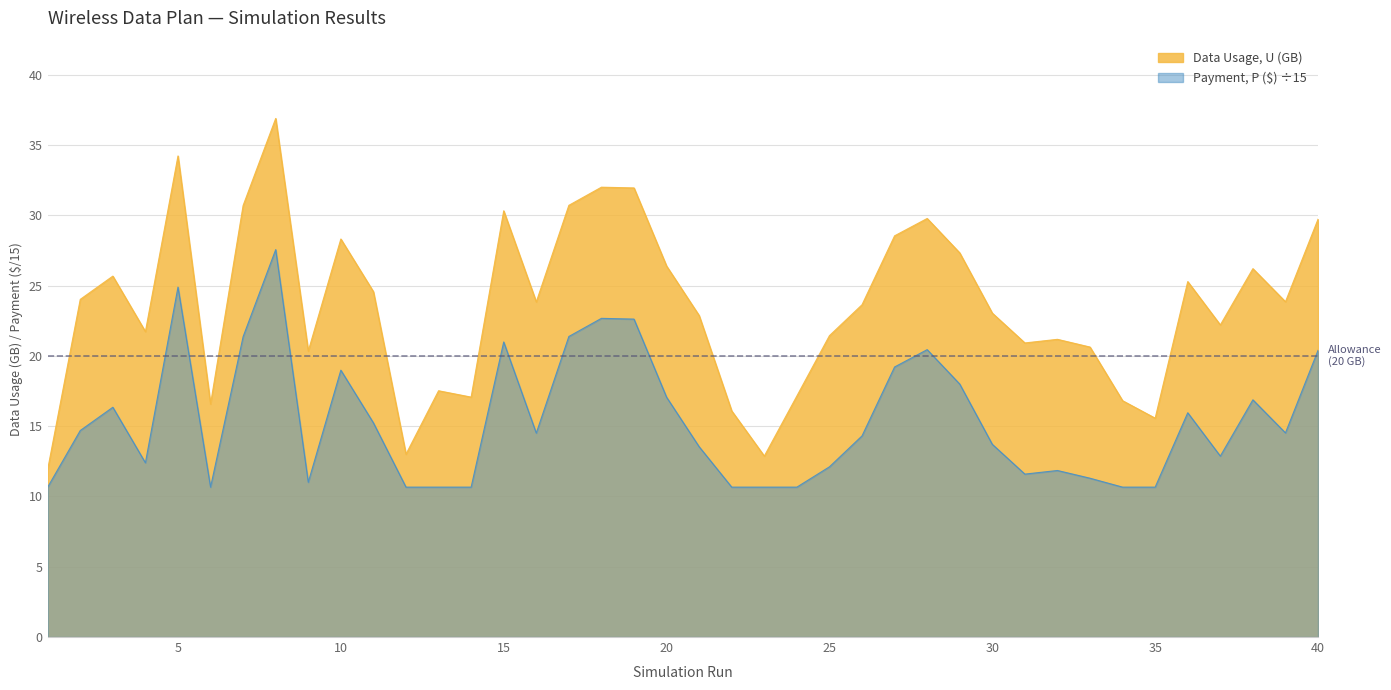

At which category does Payment, P ($) reach its first local valley?

4